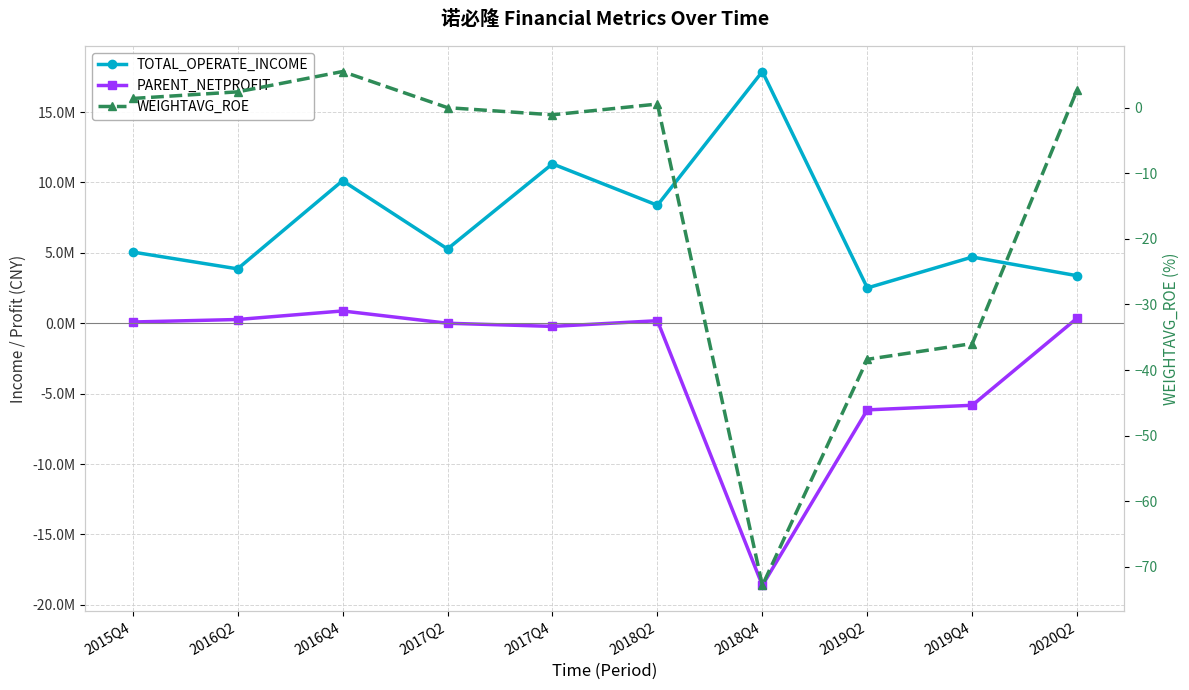

What is the total value across all series at 2016Q2?

4130988.5